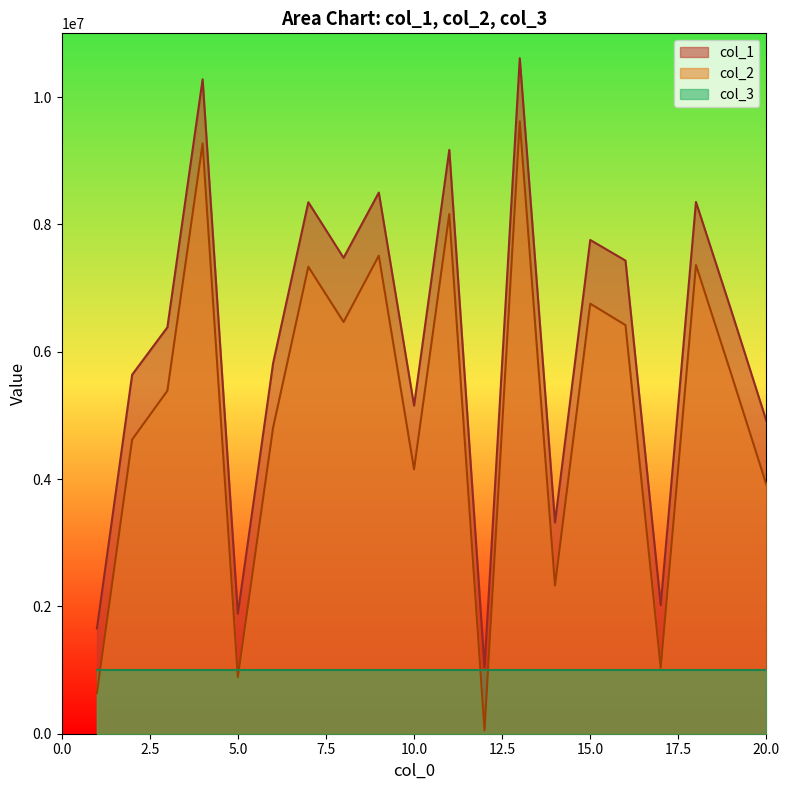

How many values in the col_2 series are below 5650686?

10